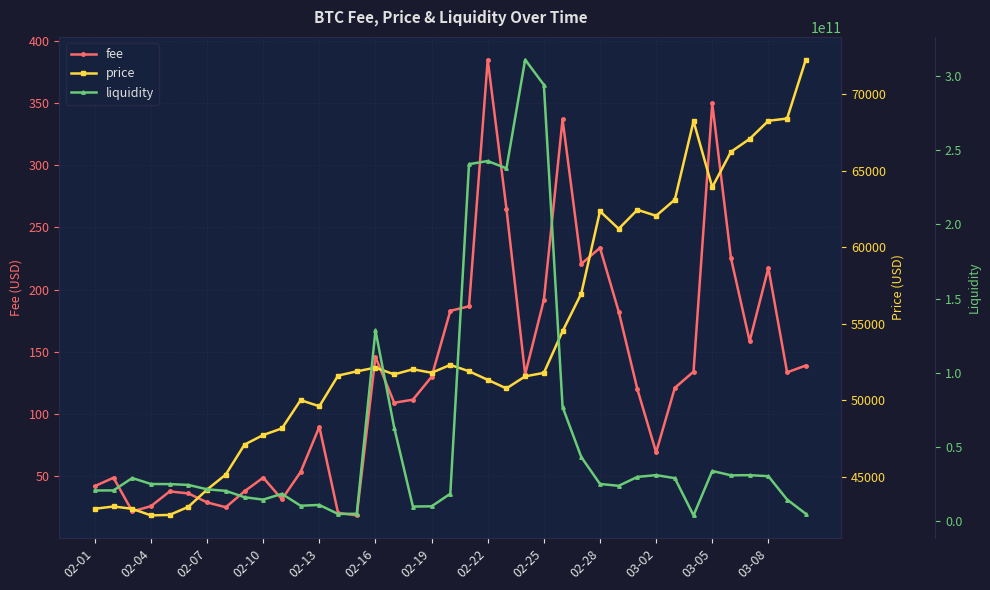

At how many categories does at least one series exceed 184163748006?

5